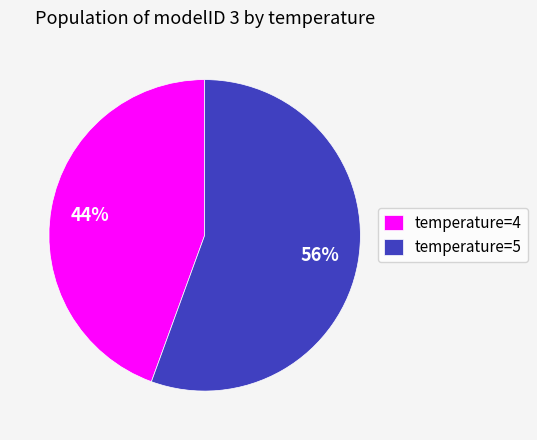

Is the sum of temperature=4 and temperature=5 greater than half?

Yes